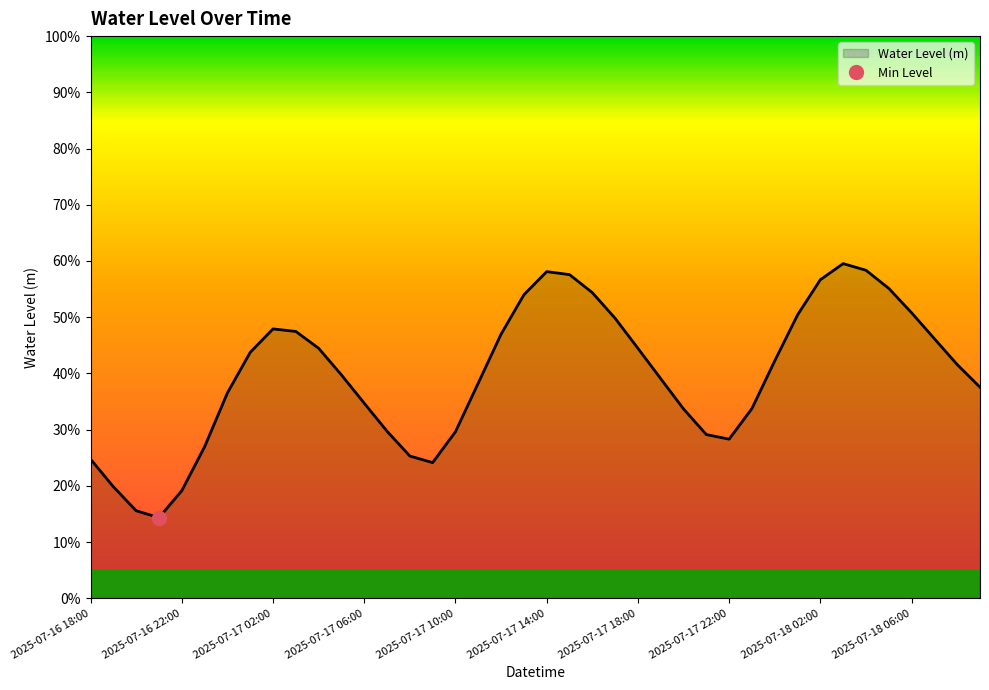

Rank the categories by value from highest to lowest.

2025-07-18 03:00, 2025-07-18 04:00, 2025-07-17 14:00, 2025-07-17 15:00, 2025-07-18 02:00, 2025-07-18 05:00, 2025-07-17 16:00, 2025-07-17 13:00, 2025-07-18 06:00, 2025-07-18 01:00, 2025-07-17 17:00, 2025-07-17 02:00, 2025-07-17 03:00, 2025-07-17 12:00, 2025-07-18 07:00, 2025-07-17 04:00, 2025-07-17 18:00, 2025-07-17 01:00, 2025-07-18 00:00, 2025-07-18 08:00, 2025-07-17 05:00, 2025-07-17 19:00, 2025-07-17 11:00, 2025-07-18 09:00, 2025-07-17 00:00, 2025-07-17 06:00, 2025-07-17 23:00, 2025-07-17 20:00, 2025-07-17 07:00, 2025-07-17 10:00, 2025-07-17 21:00, 2025-07-17 22:00, 2025-07-16 23:00, 2025-07-17 08:00, 2025-07-16 18:00, 2025-07-17 09:00, 2025-07-16 19:00, 2025-07-16 22:00, 2025-07-16 20:00, 2025-07-16 21:00